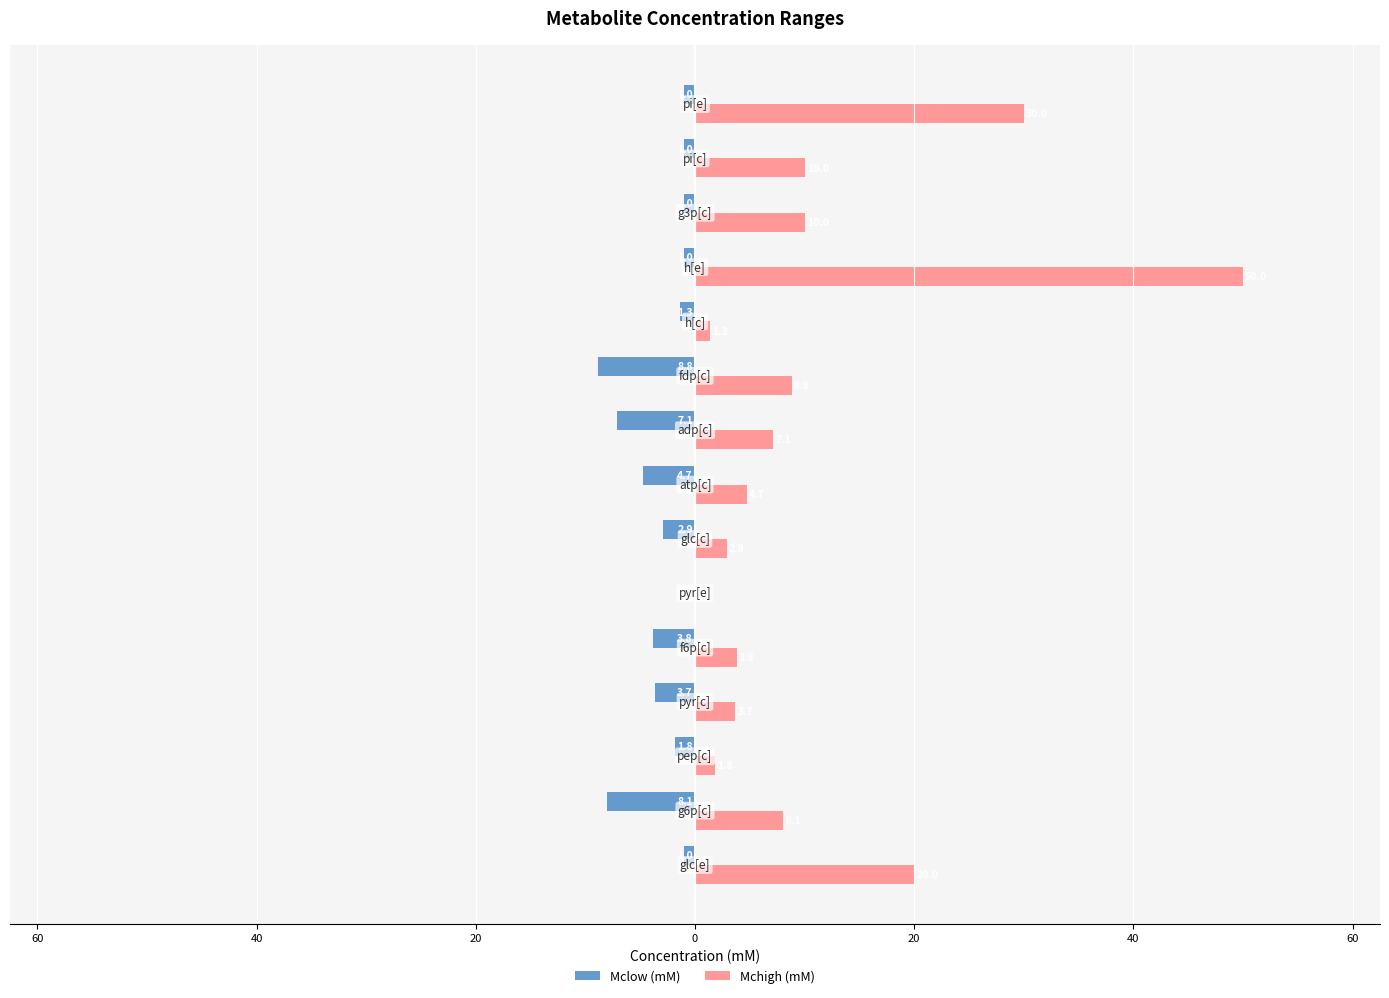

What are all the series names shown in the legend?

Mclow (mM), Mchigh (mM)